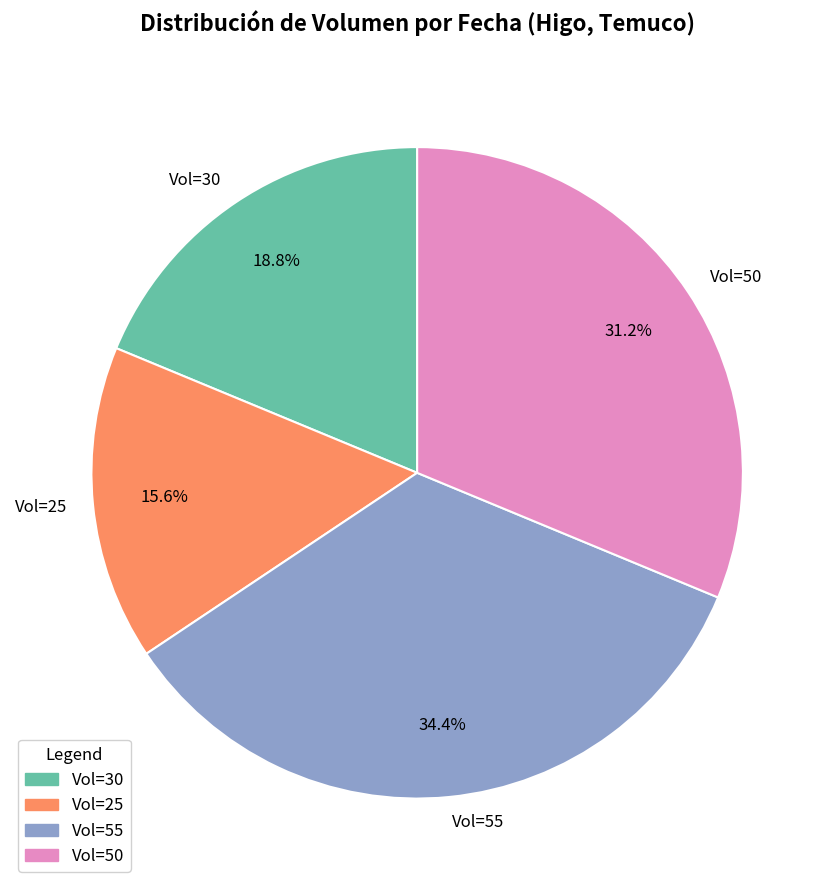

Does Vol=55 account for over 50% of the chart?

No